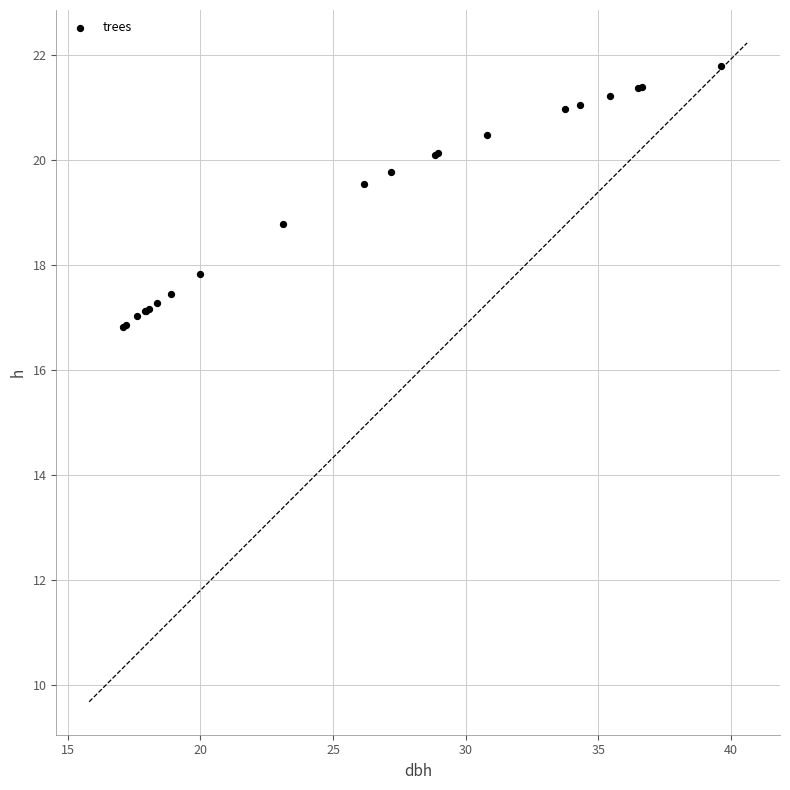

What Y value in the scatter plot is closest to 19?

18.8